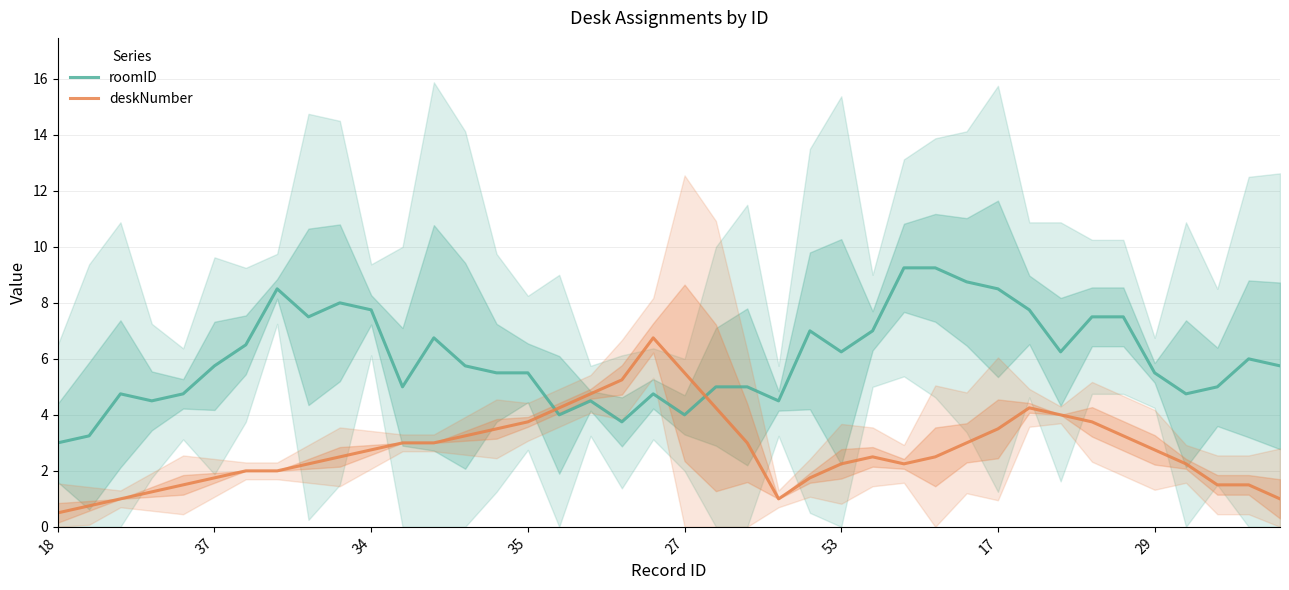

Is it true that deskNumber equals 1.0 at 53?

False